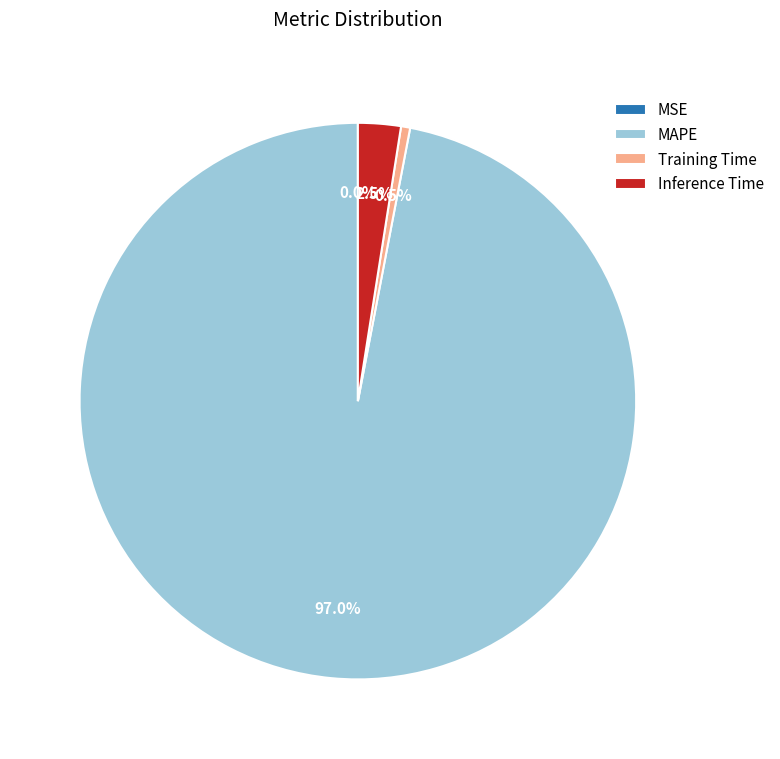

Is the sum of Inference Time and Training Time greater than half?

No